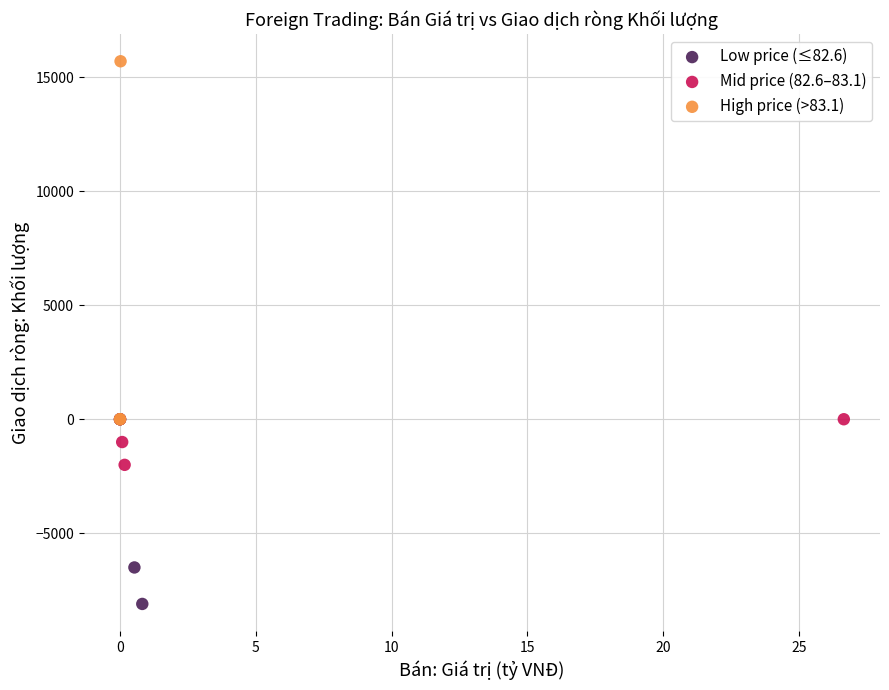

Which series reaches the minimum Y coordinate?

Low price (≤82.6)